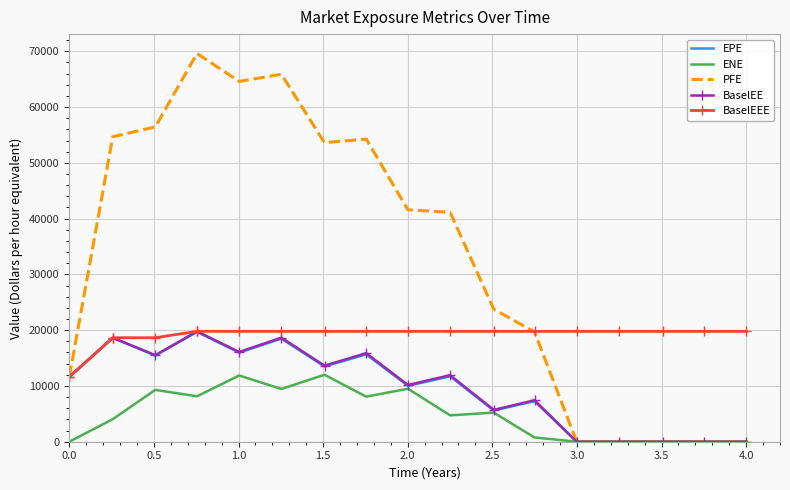

Which series has the largest total across all categories?

PFE